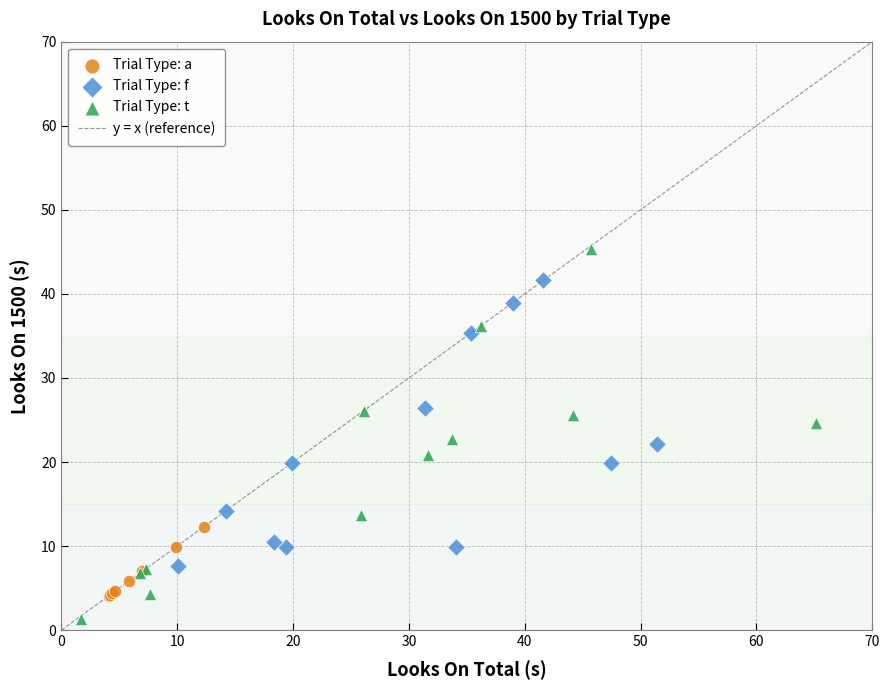

Which series has the widest spread of Y values?

Trial Type: t